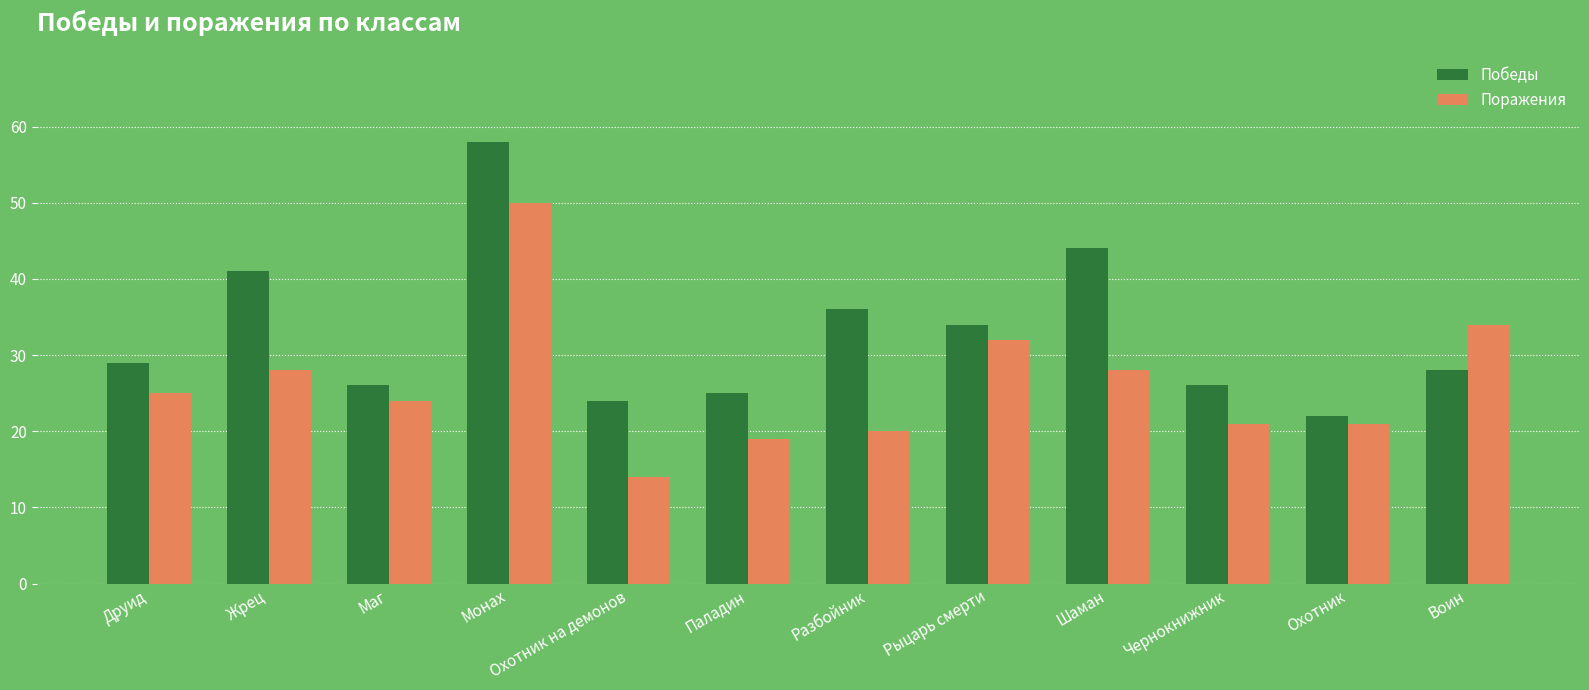

True or false: Победы has a value of 17 at Маг.

False